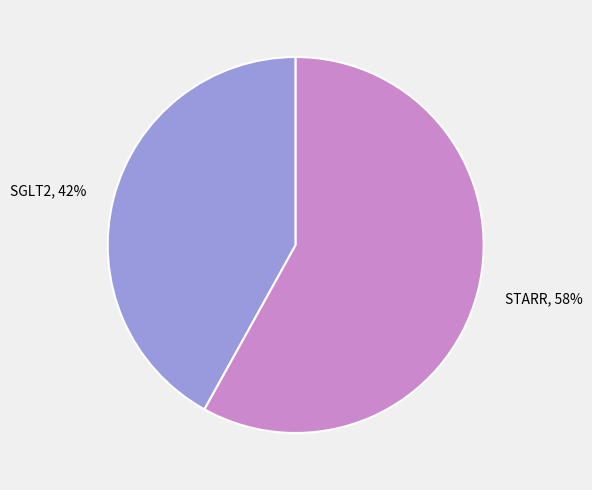

What percentage is the SGLT2 slice, to the nearest percent?

42%